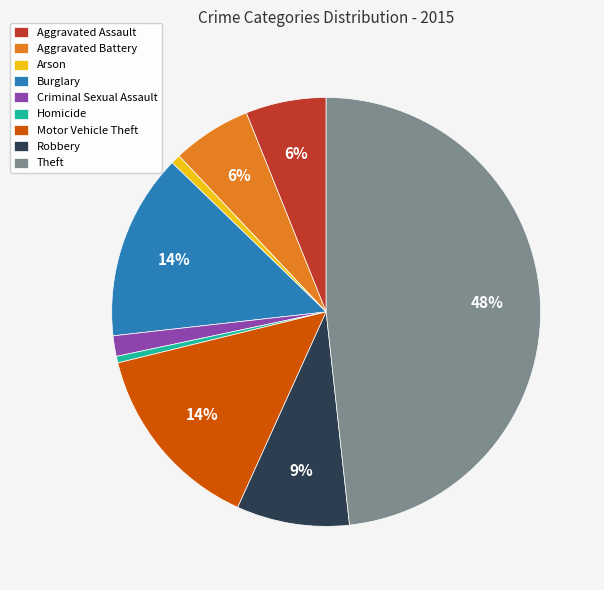

To the nearest percent, what portion does Robbery represent?

9%